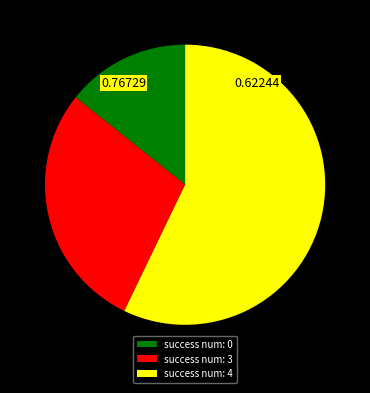

Which has a higher value, success num: 3 or success num: 4?

success num: 4